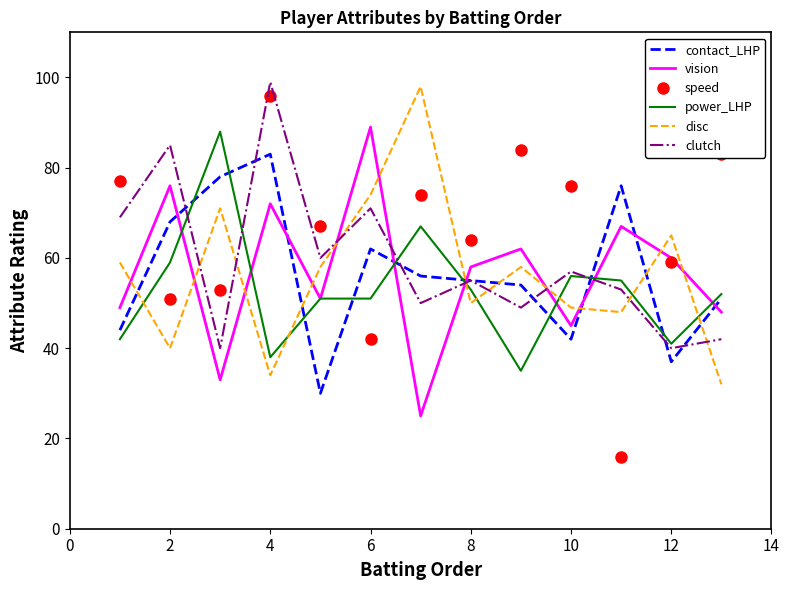

True or false: disc has more than 2 interior local peaks.

True